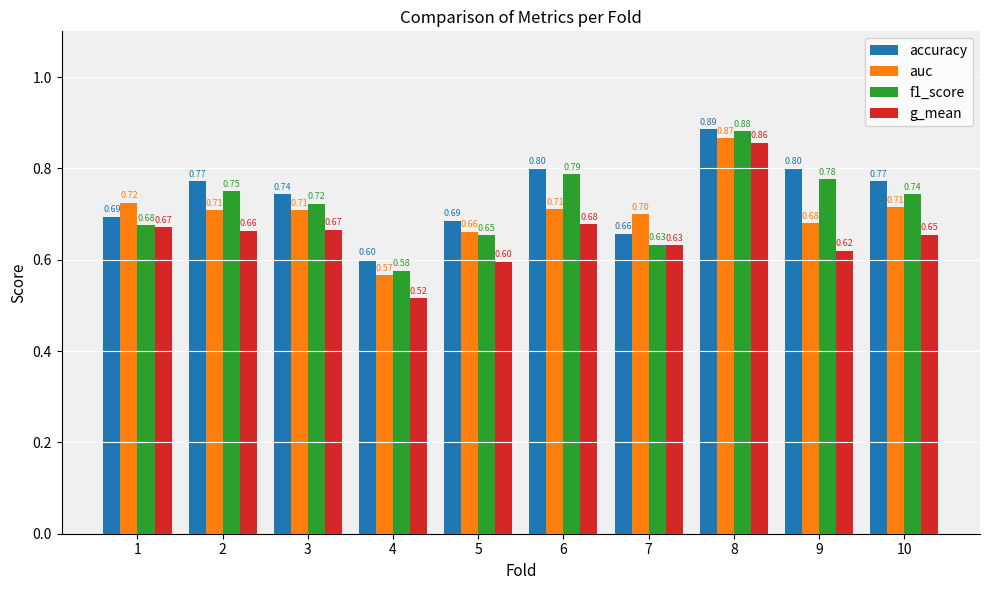

Rank the series by their maximum value, from lowest to highest.

g_mean, auc, f1_score, accuracy